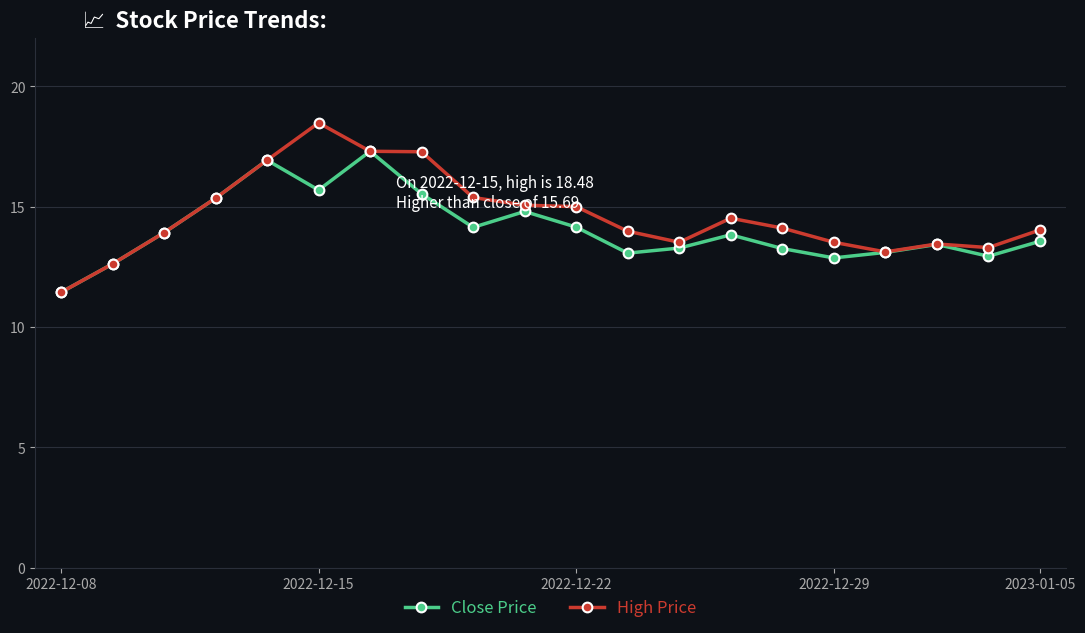

What is the minimum value shown in the chart?

11.4